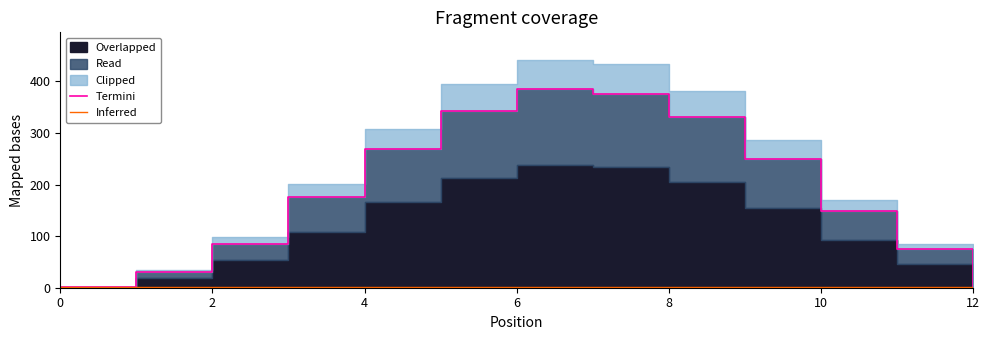

True or false: Inferred and Termini intersect in this chart.

True